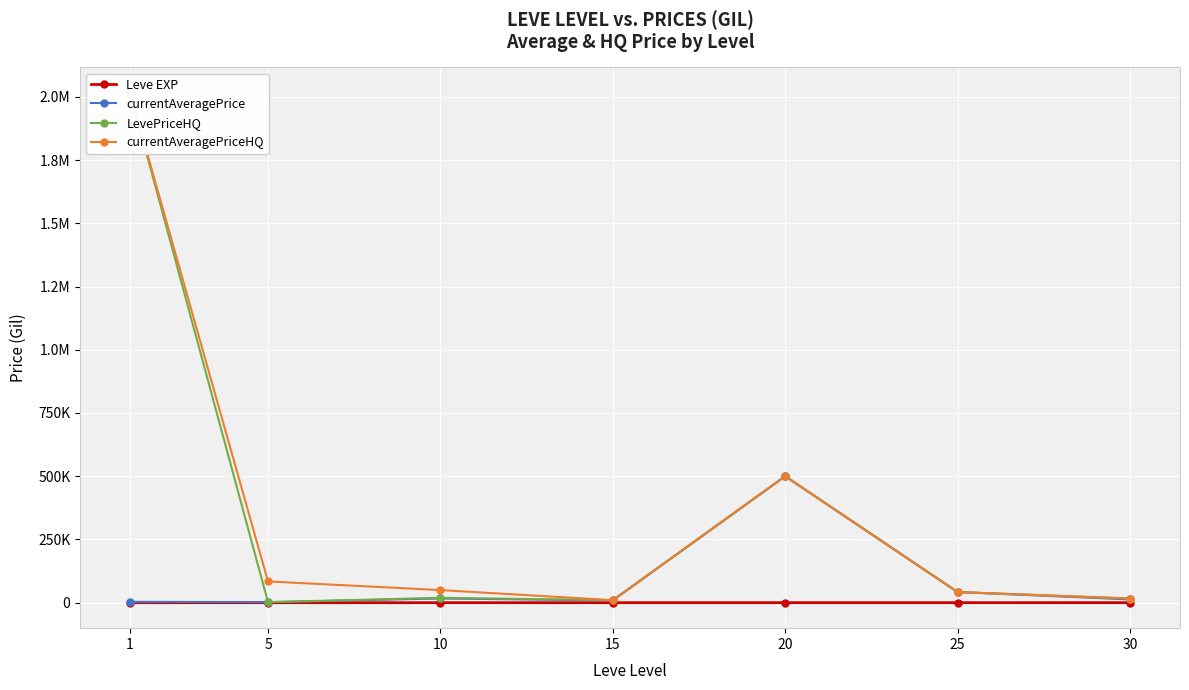

Is it true that currentAveragePriceHQ equals 9800 at 15?

True